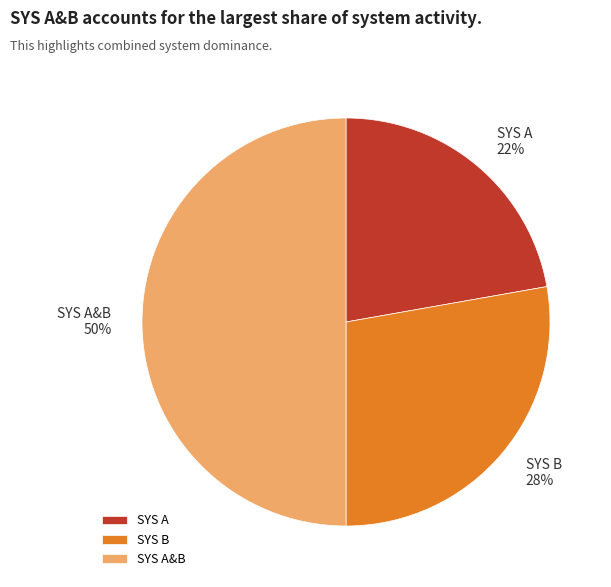

Rank the categories by value from highest to lowest.

SYS A&B, SYS B, SYS A